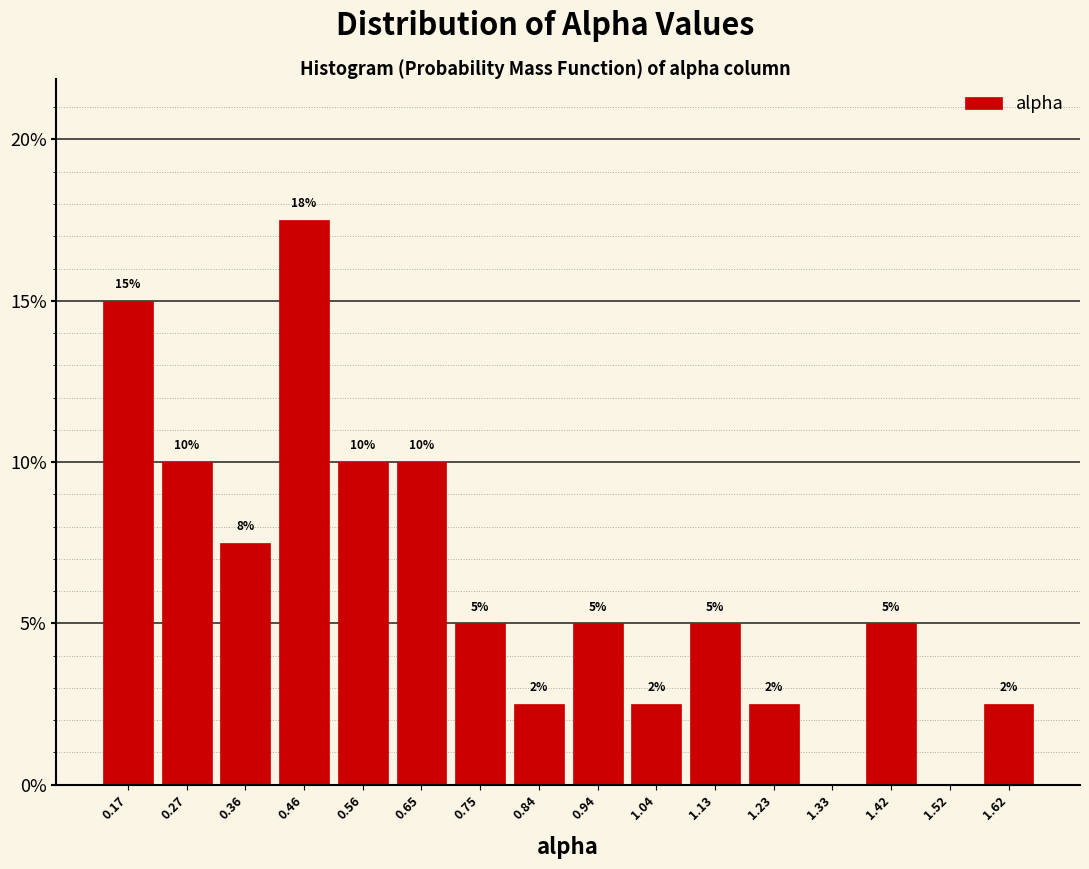

Over which range of the x-axis is the bar tallest?

0.41 to 0.51